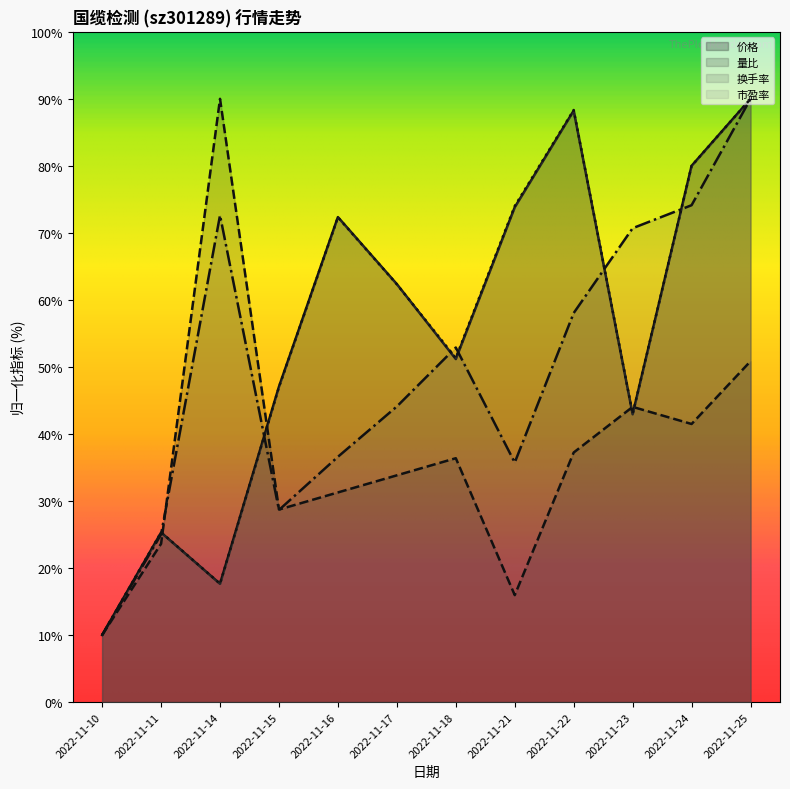

Which category has the lowest value in the 市盈率 series?

2022-11-10